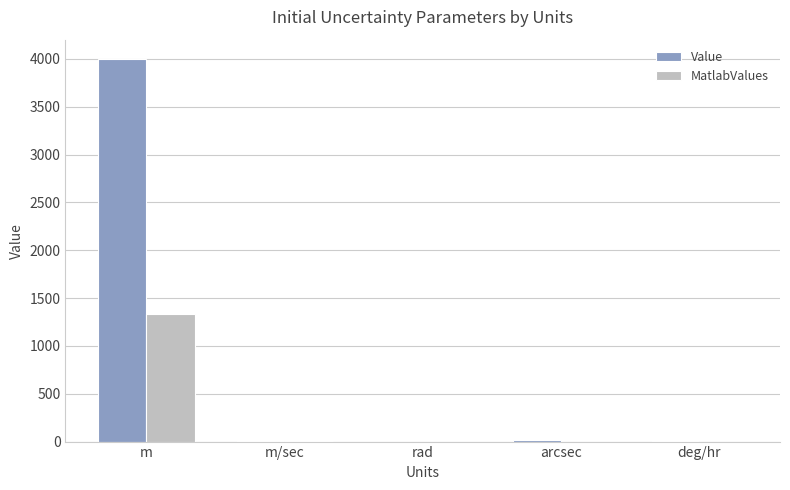

Which series changed the most between m and rad?

Value